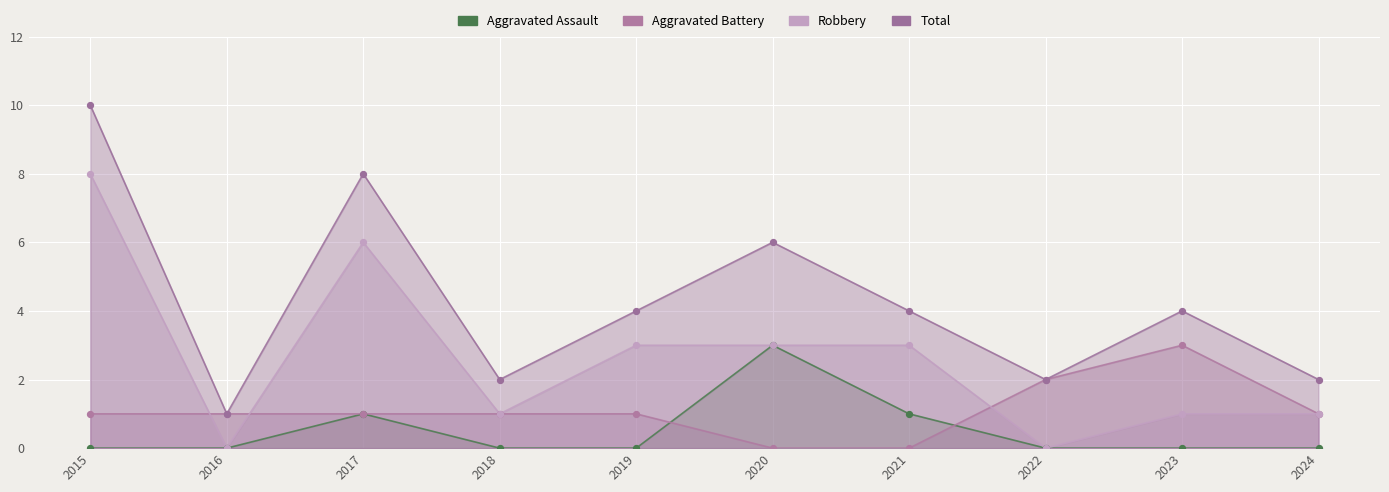

What is the total value across all series at 2023?

8